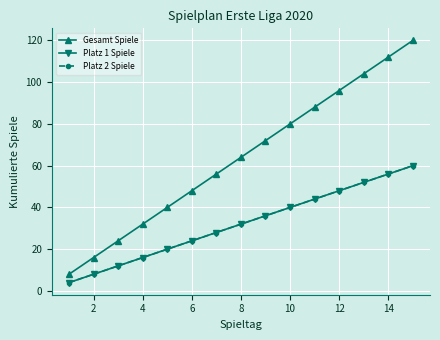

Is this an area chart (filled region under the line)?

No